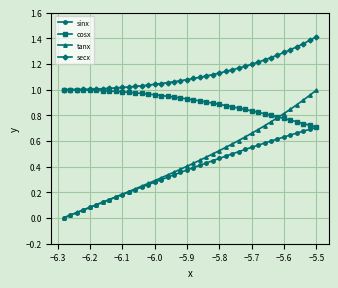

Which series has the largest total across all categories?

secx